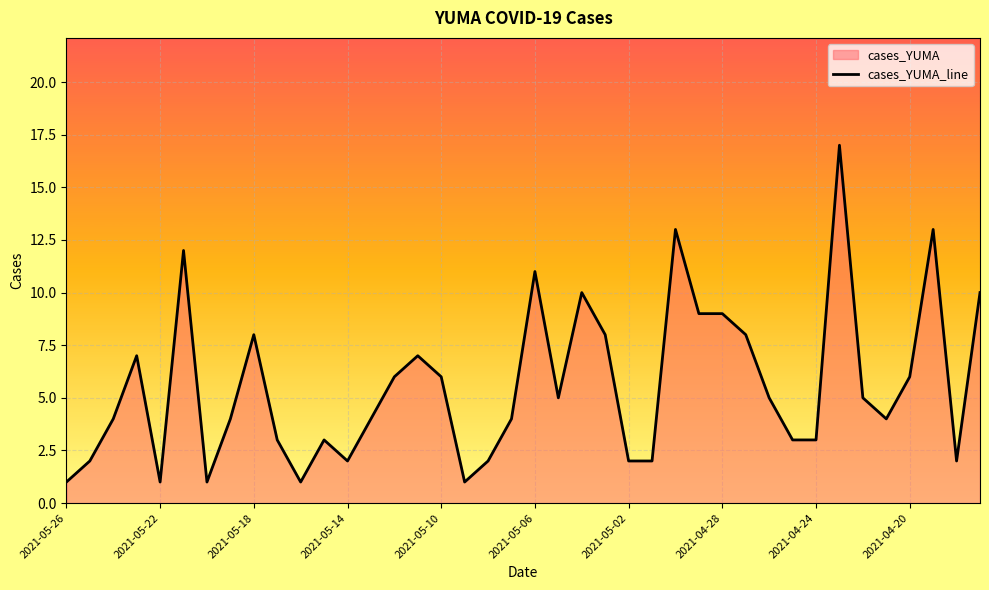

How many lines are shown in the chart?

1